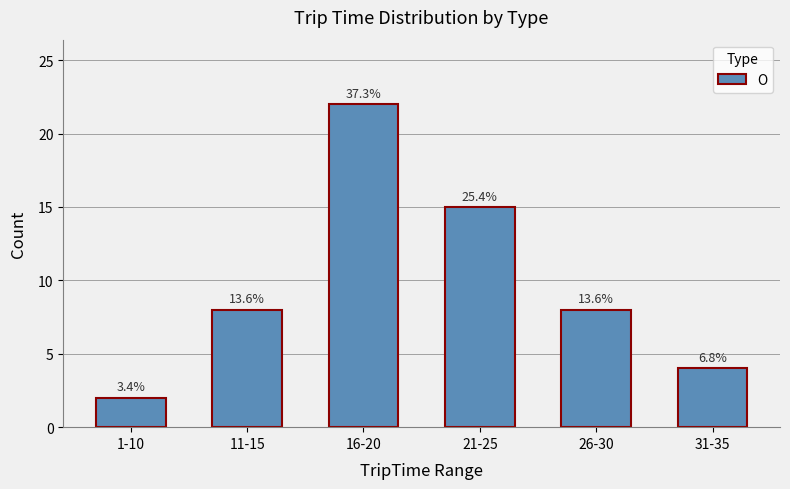

How many bars are there in total?

6